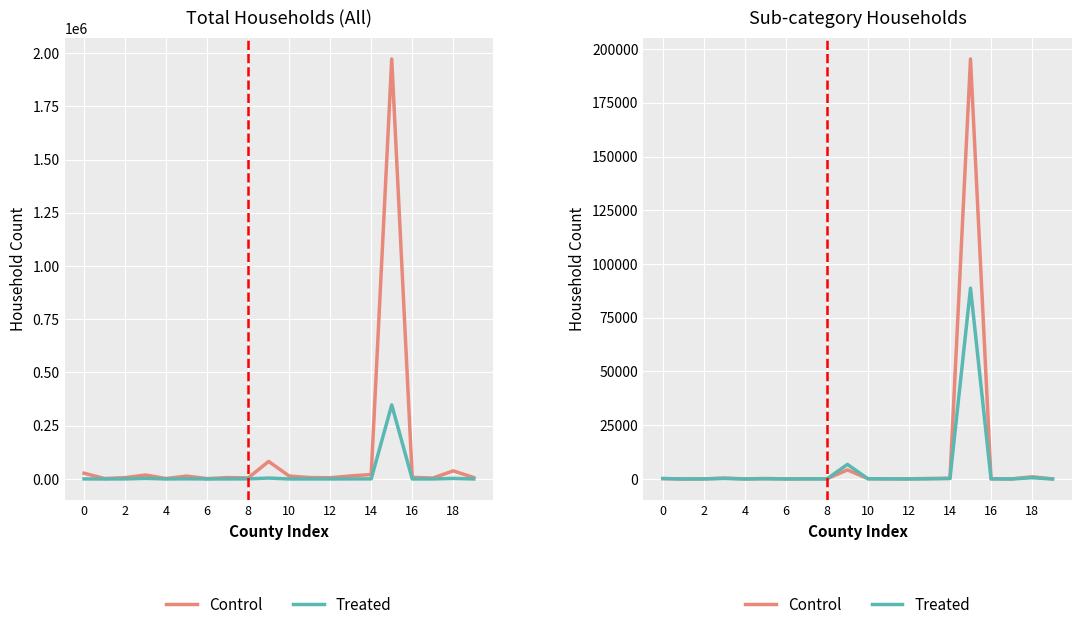

What is the difference between the second highest and minimum values in the Control series?

4221